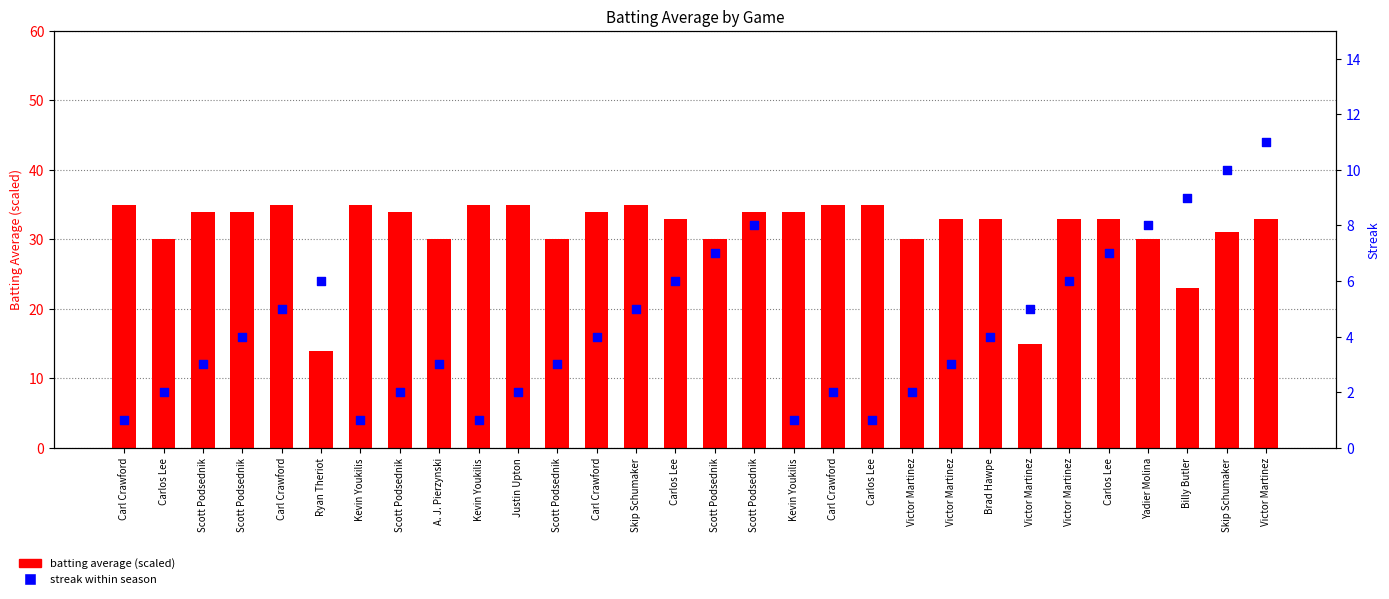

Which series contains the lowest Y value?

Streak